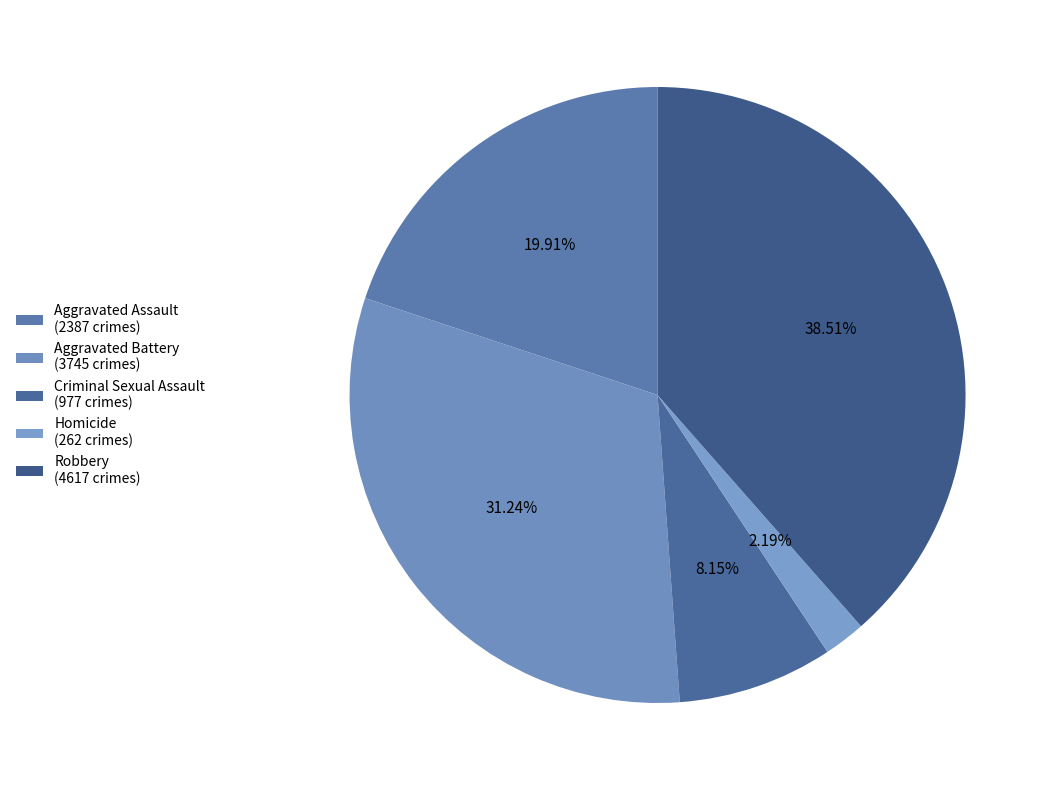

Does any single category account for the majority?

No